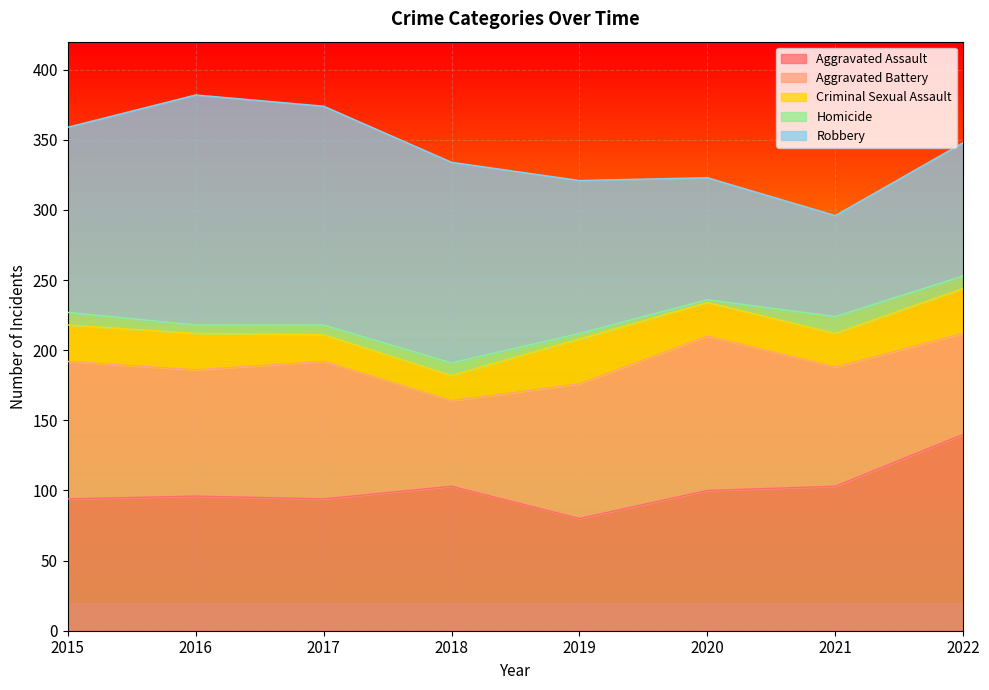

What is the difference between the highest and lowest values at 2016?

158